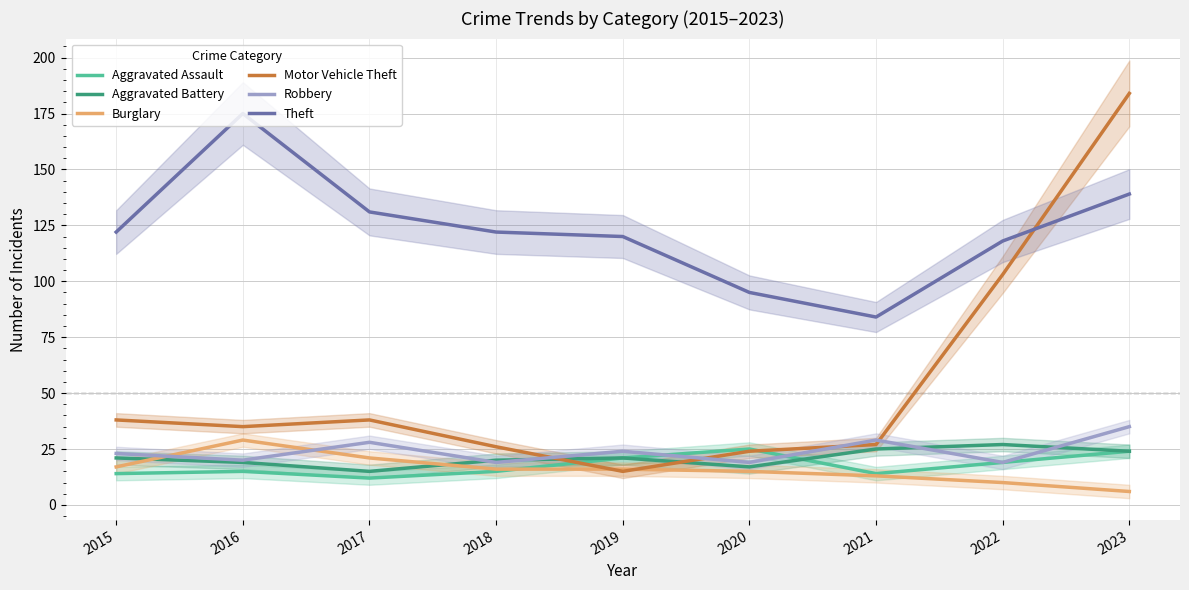

At which label does Robbery reach its peak?

2023